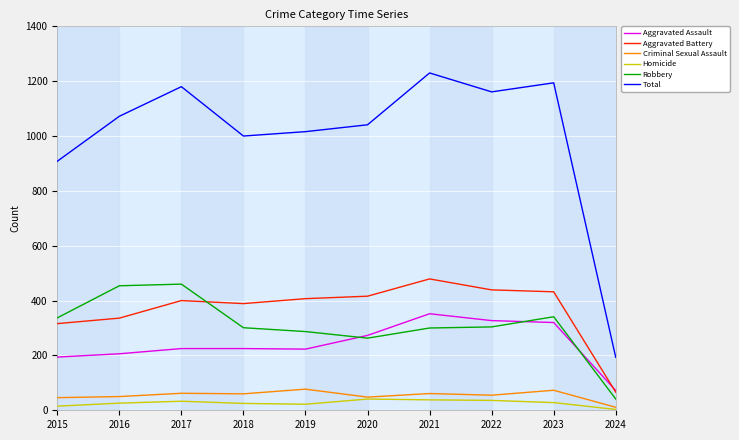

Rank the series by their maximum value, from highest to lowest.

Total, Aggravated Battery, Robbery, Aggravated Assault, Criminal Sexual Assault, Homicide